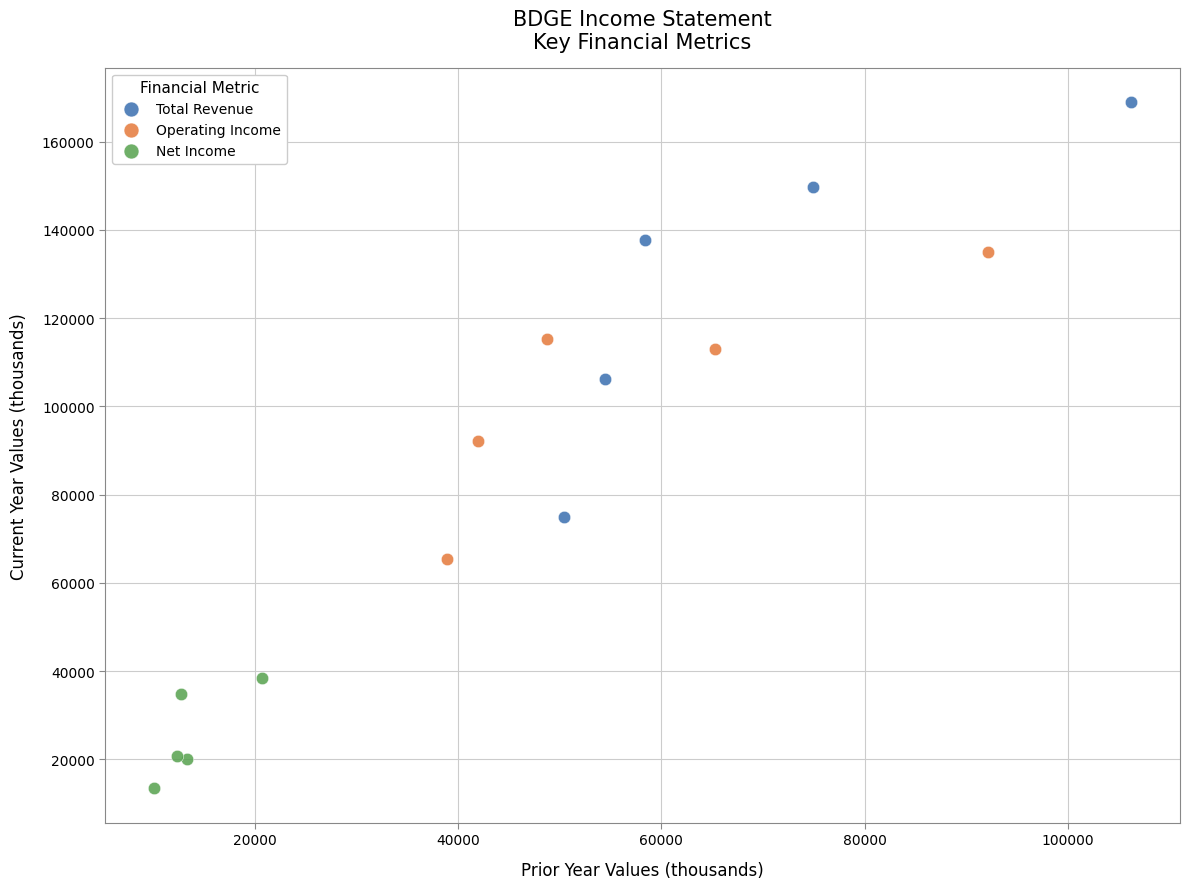

What are all the series names shown in the legend?

Total Revenue, Operating Income, Net Income